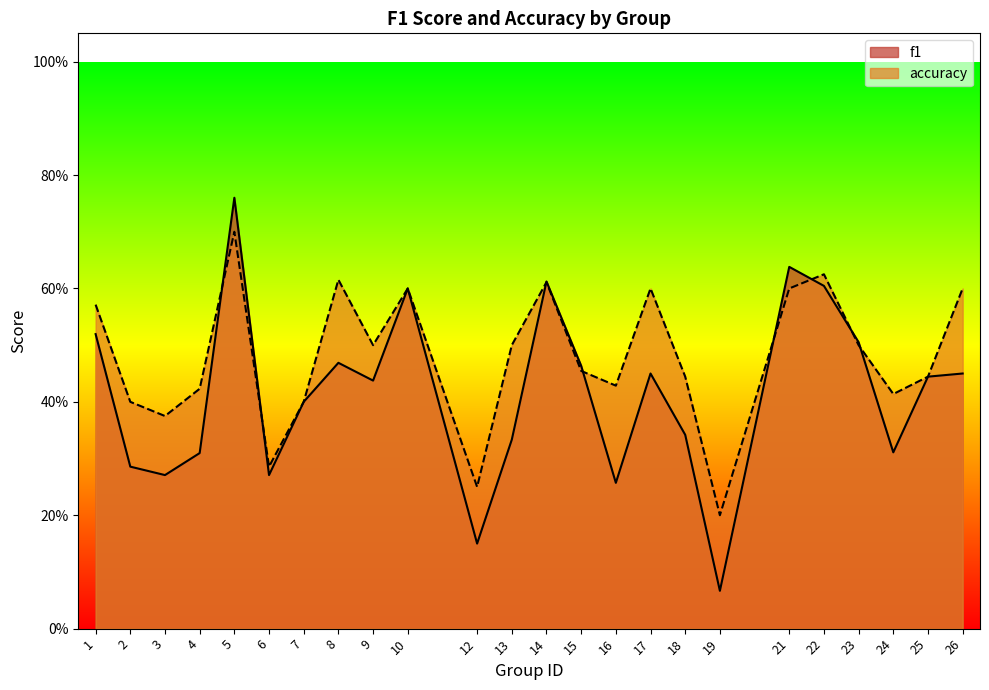

Rank the categories by accuracy value from lowest to highest.

19, 12, 6, 3, 2, 7, 24, 4, 16, 18, 25, 15, 9, 13, 23, 1, 10, 17, 21, 26, 14, 8, 22, 5